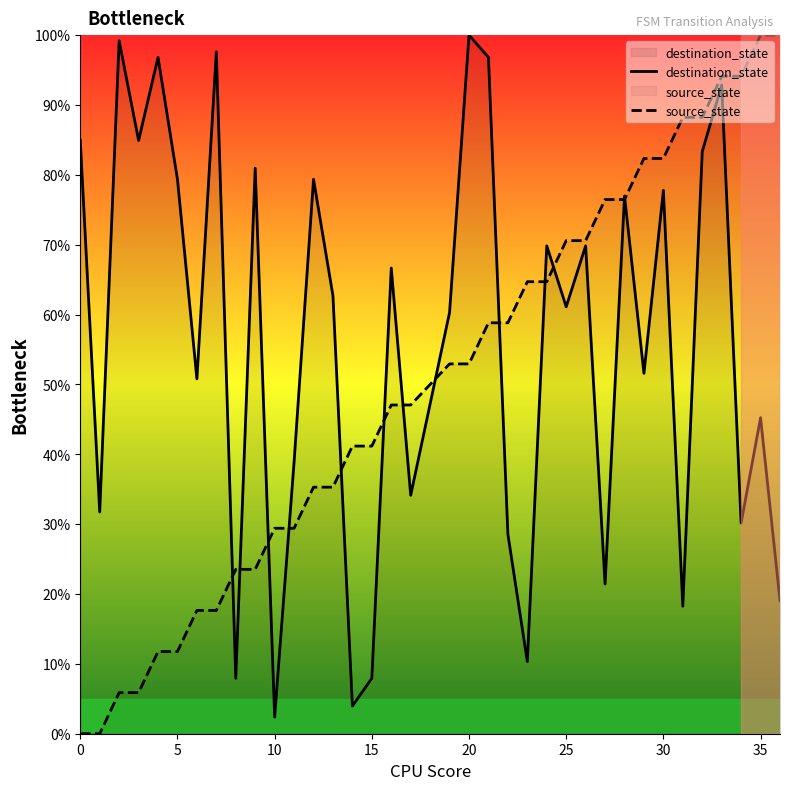

What is the difference between the maximum and minimum values in the destination_state series?

97.6